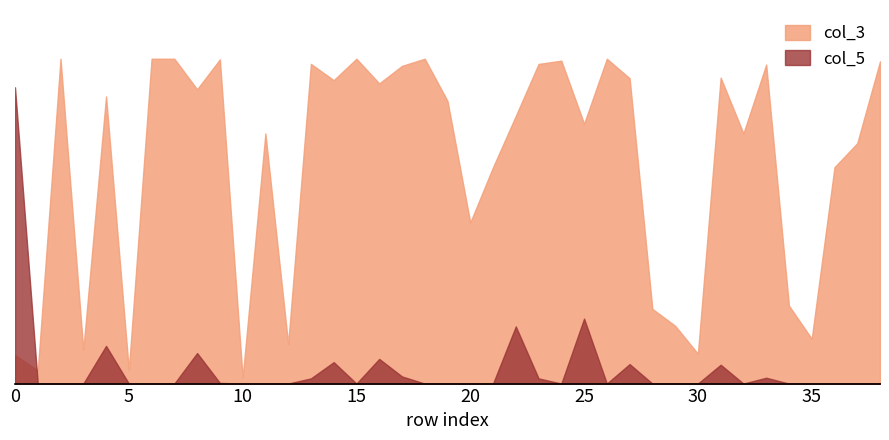

Count the number of categories in the chart.

39